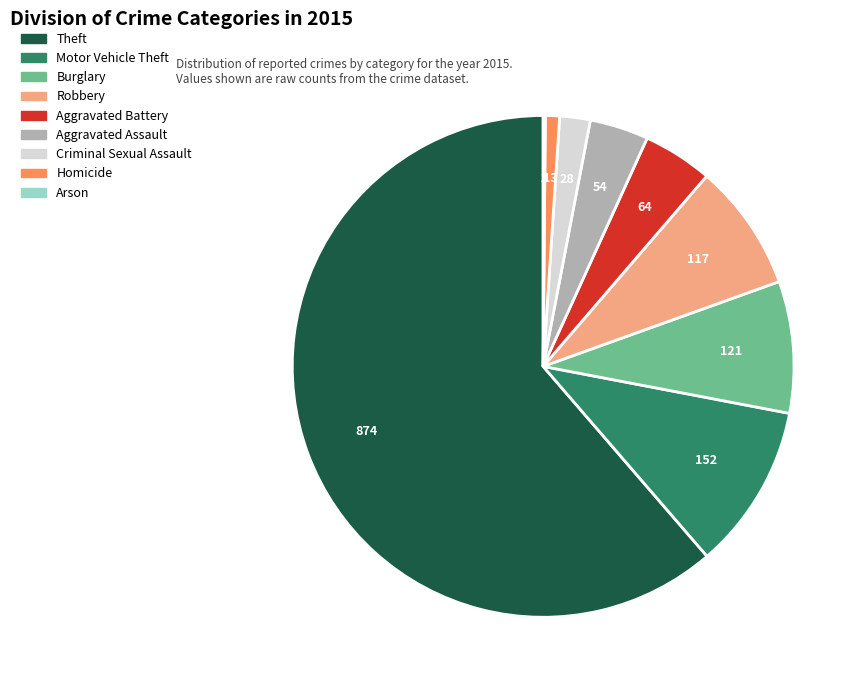

Is Theft the majority of the pie?

Yes